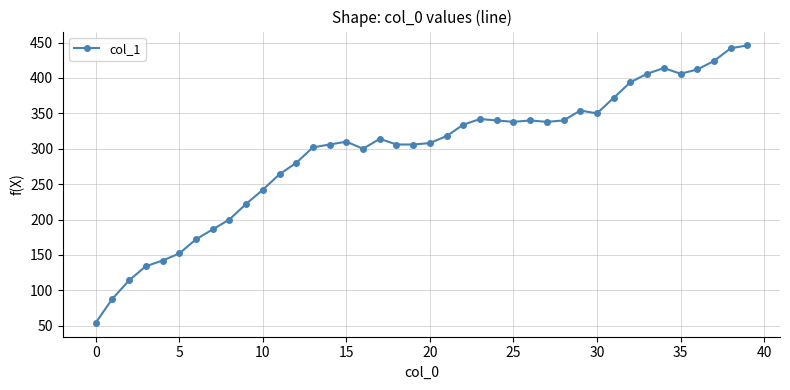

True or false: the data has more than 2 interior local peaks.

True